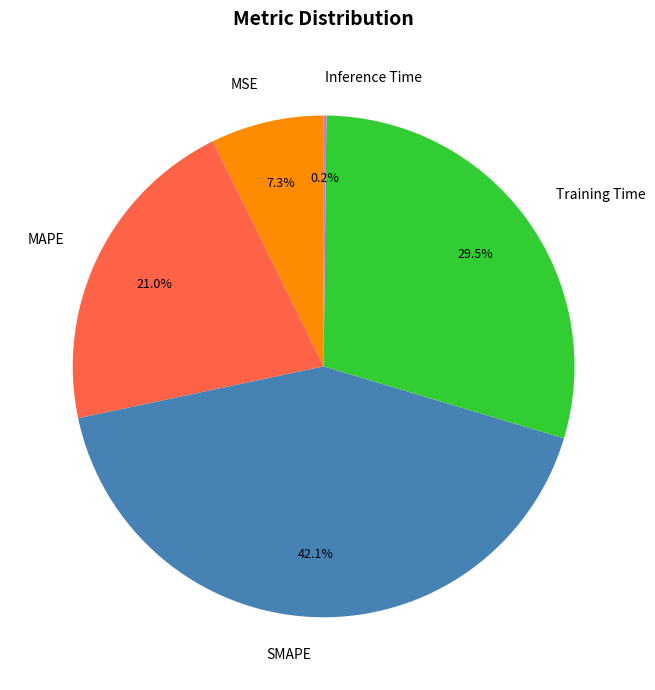

To the nearest percent, what portion does MSE represent?

7%